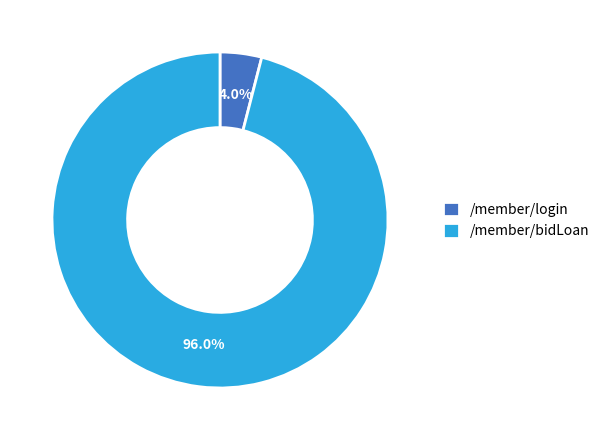

How many segments does this pie chart have?

2